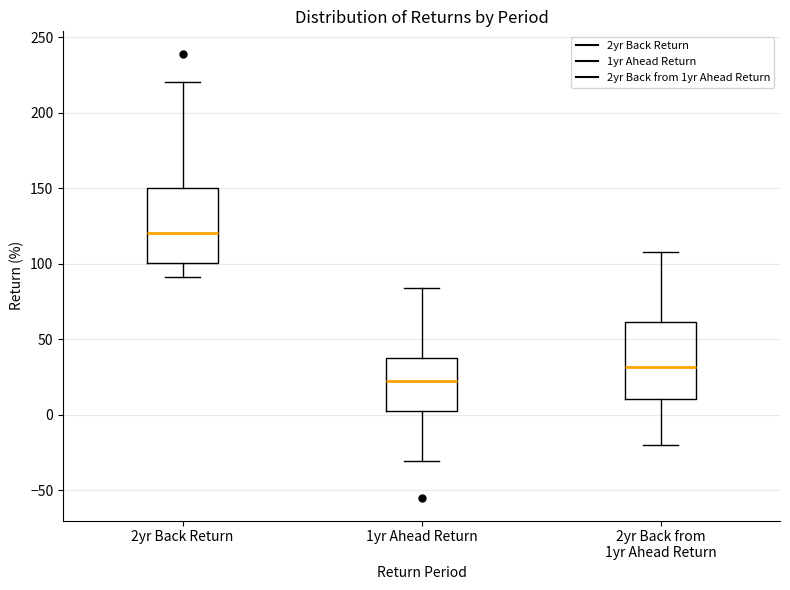

Where does the median line of the box for 2yr Back from 1yr Ahead Return sit on the y-axis? The values are not printed on the chart, so give them approximately, as read against the axis.

30